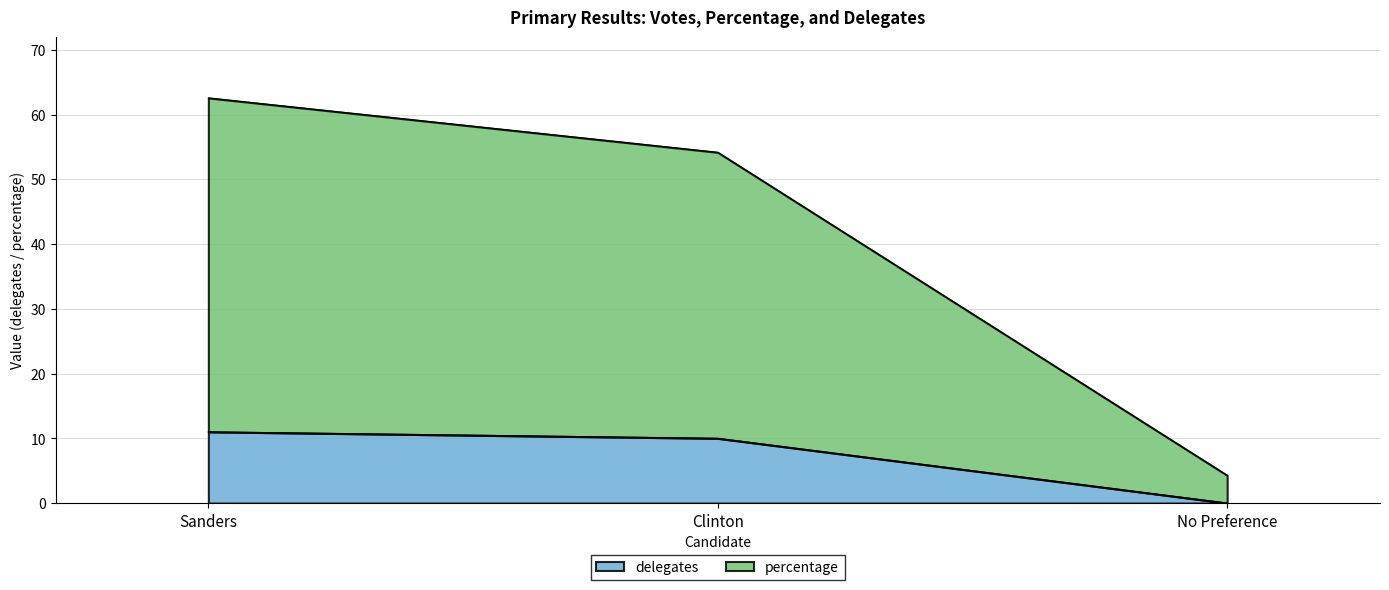

Where is percentage nearest to the value 33?

Clinton